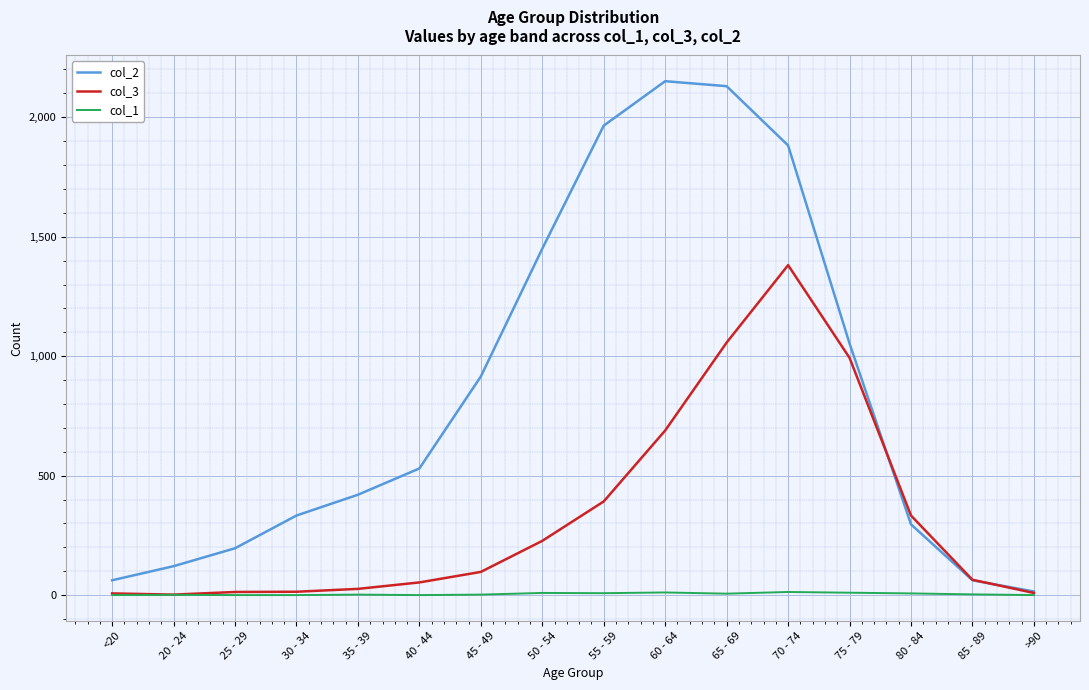

At which label is col_2 closest to 1083?

75 - 79